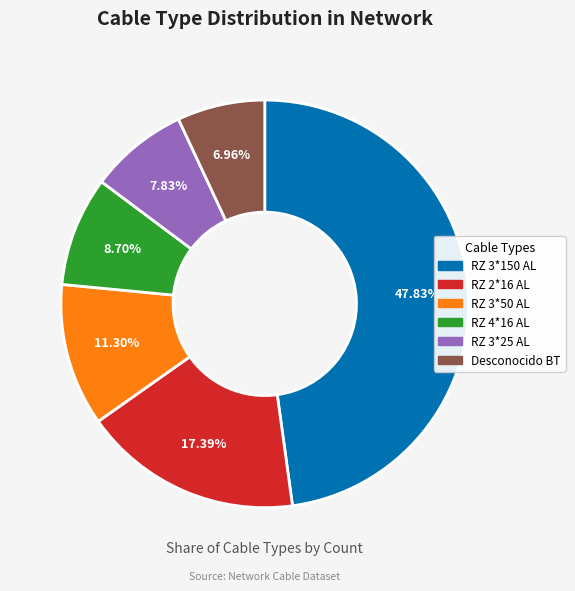

What is the smallest slice in the pie chart?

Desconocido BT